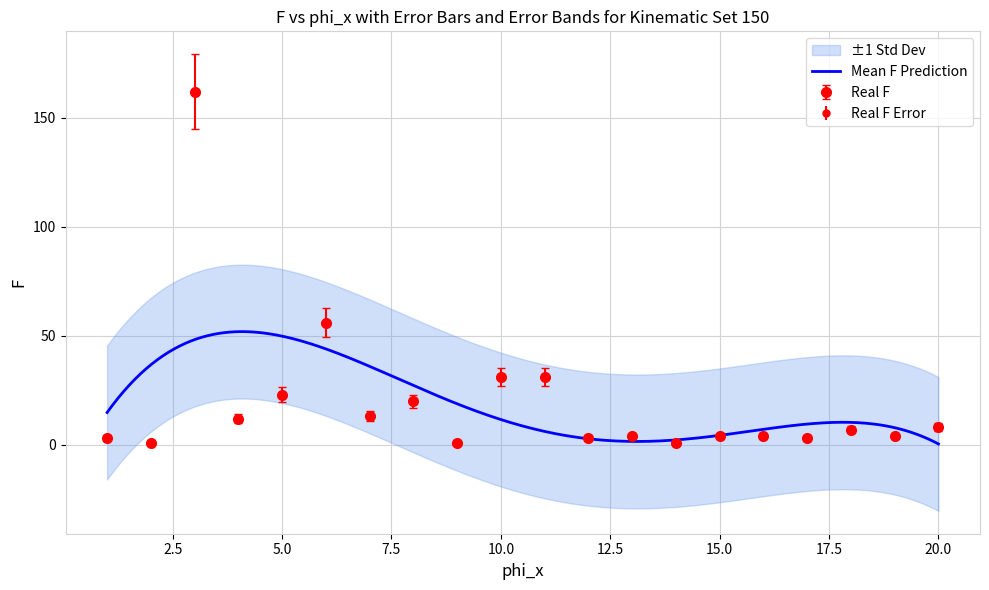

Reading left to right, list all the values displayed in this chart.

1=3	2=1	3=162	4=12	5=23	6=56	7=13	8=20	9=1	10=31	11=31	12=3	13=4	14=1	15=4	16=4	17=3	18=7	19=4	20=8